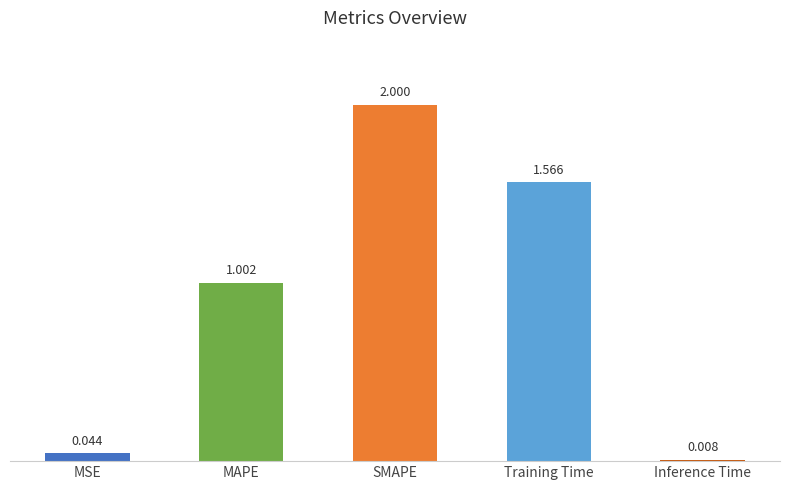

How many values are below 1?

2